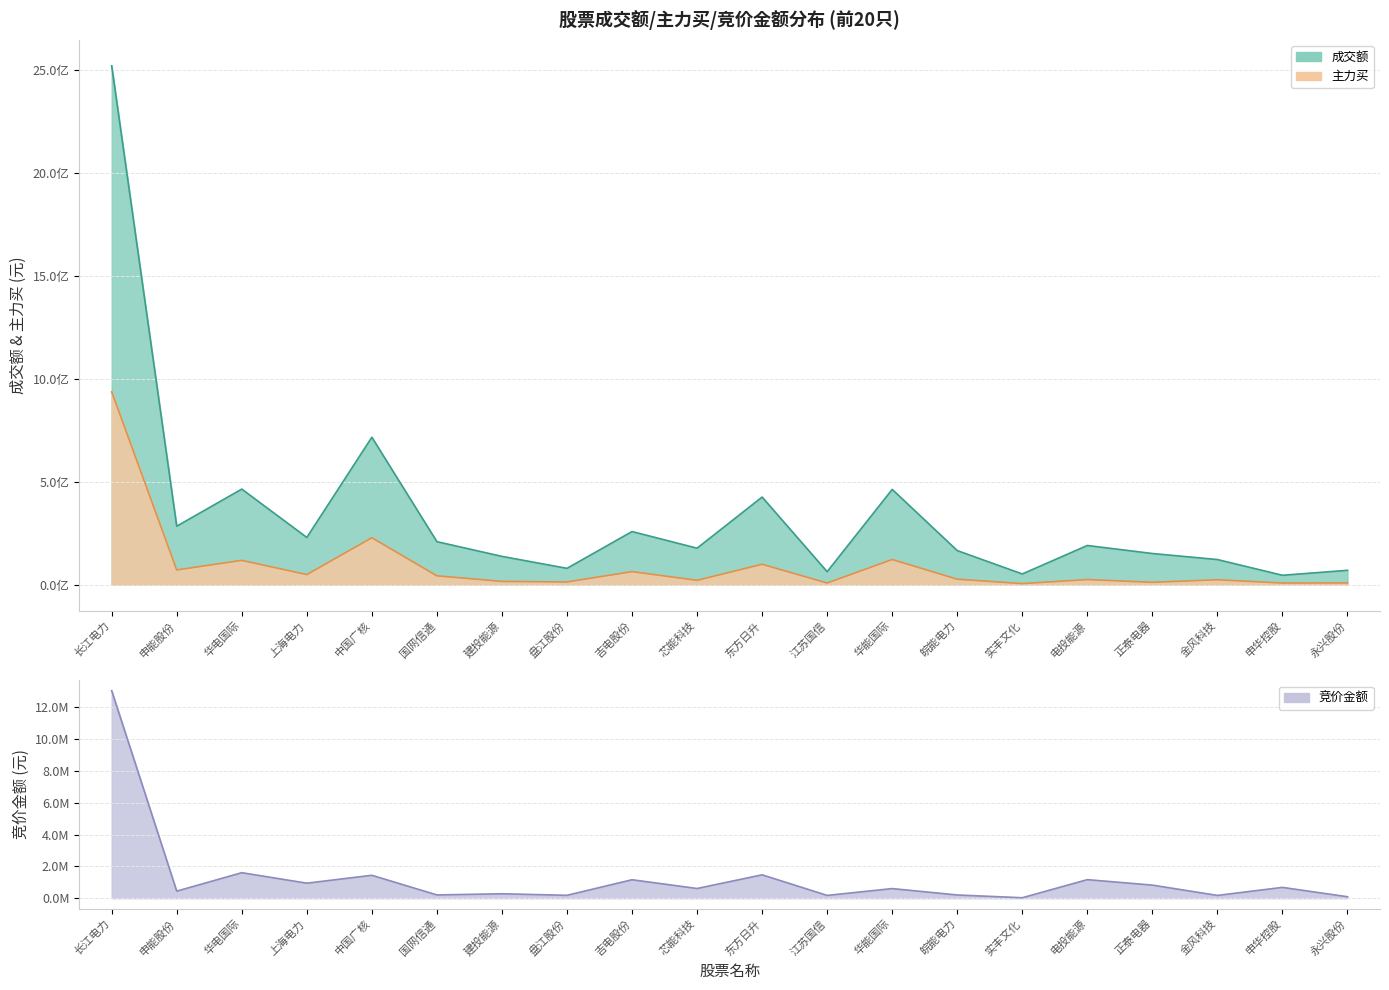

What is the approximate value of 竞价金额 at 华电国际?

1604148